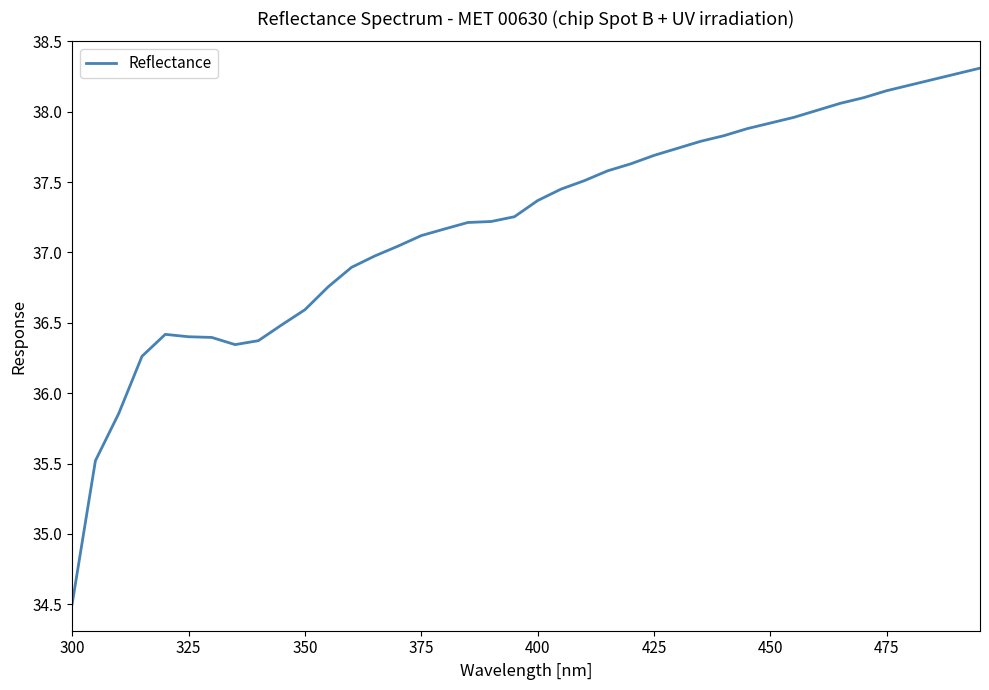

What is the smallest value displayed?

34.5